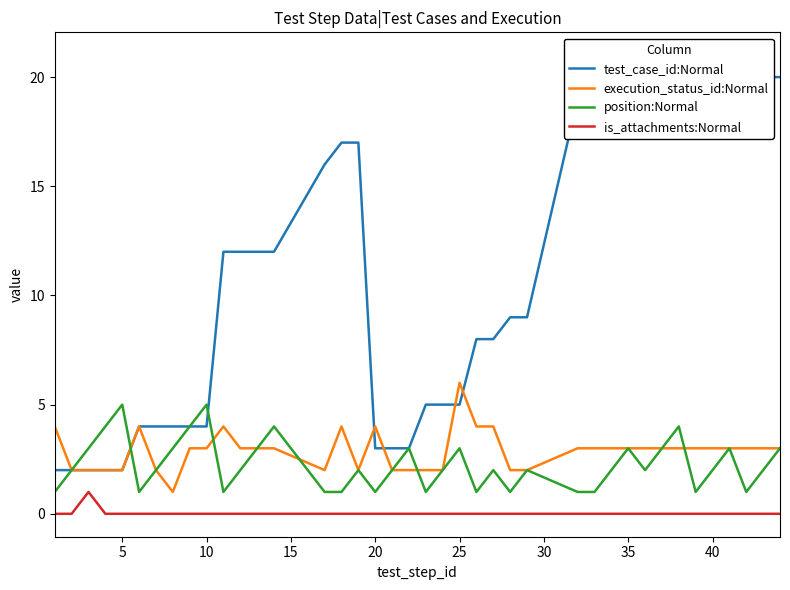

Is it true that is_attachments:Normal equals 1 at 20?

False